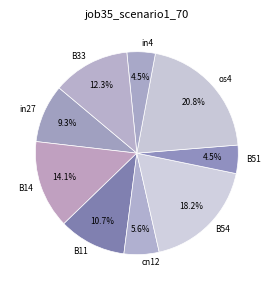

What is the largest slice in the pie chart?

os4